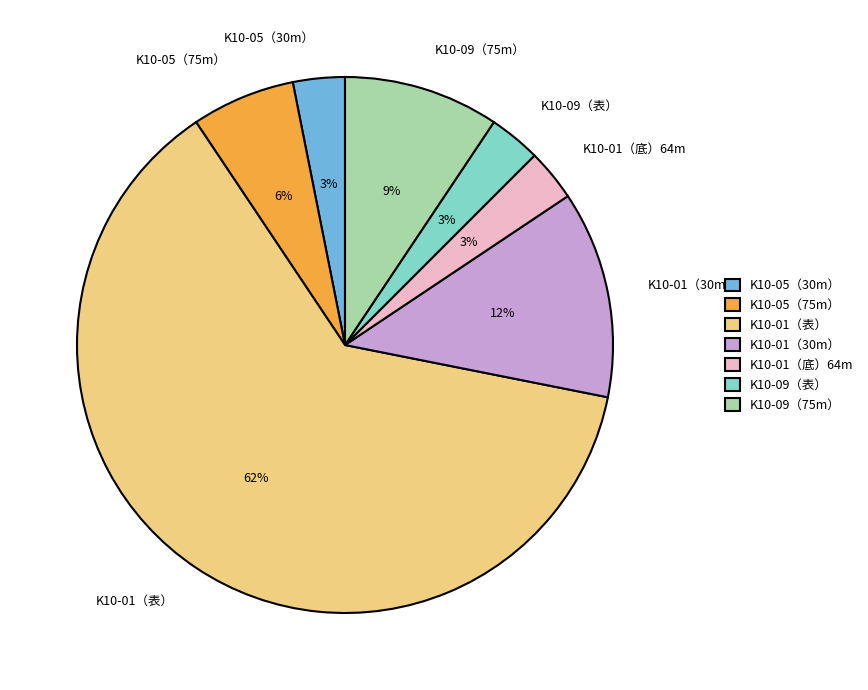

Is it true that K10-05（75m） is 6% of the pie?

True